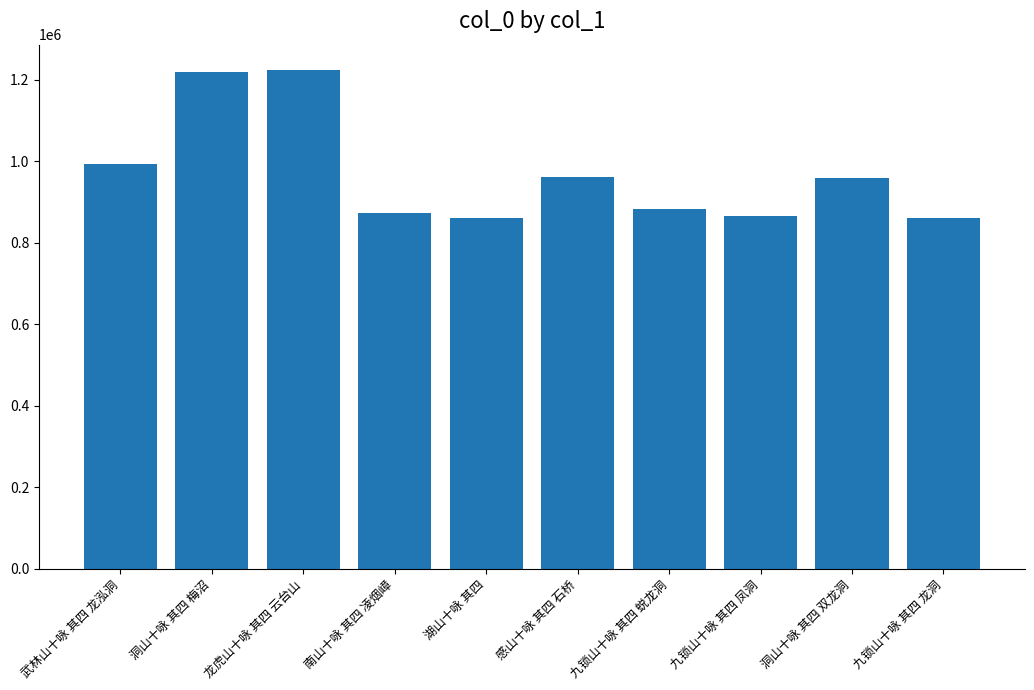

What is the smallest value displayed?

860522